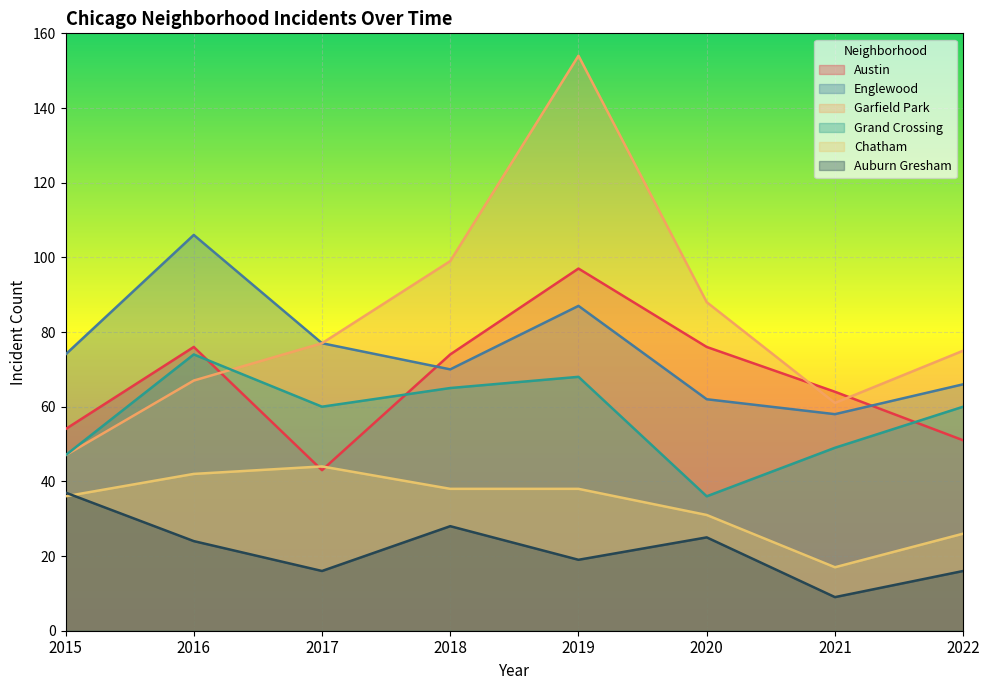

Which category has the highest value in the Auburn Gresham series?

2015